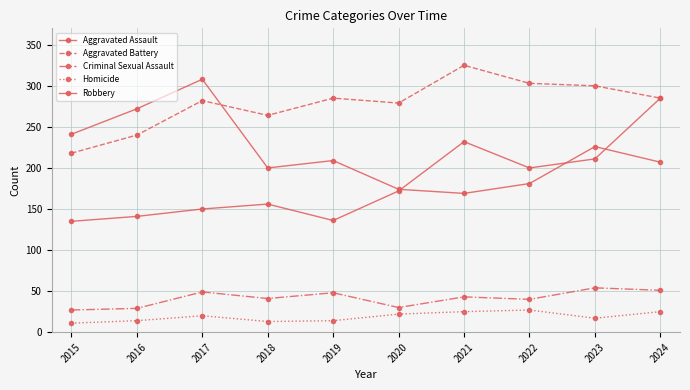

How many series are shown in this chart?

5